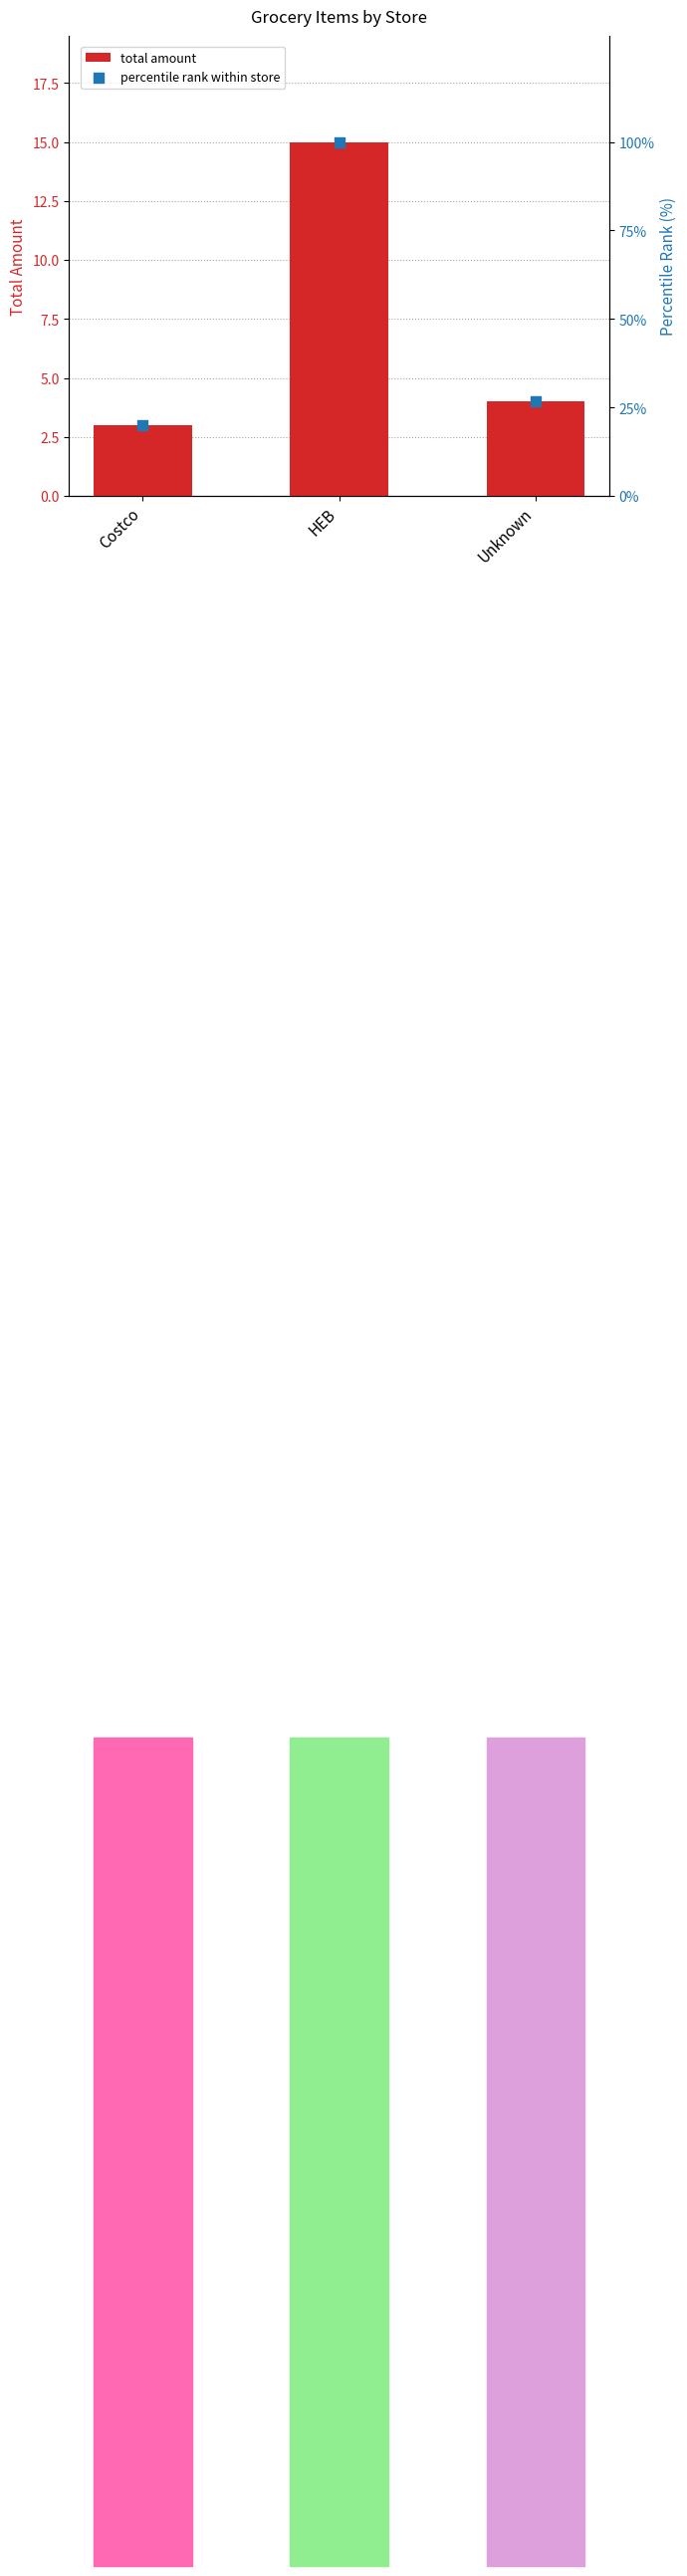

Which series has the widest spread of Y values?

percentile rank within store